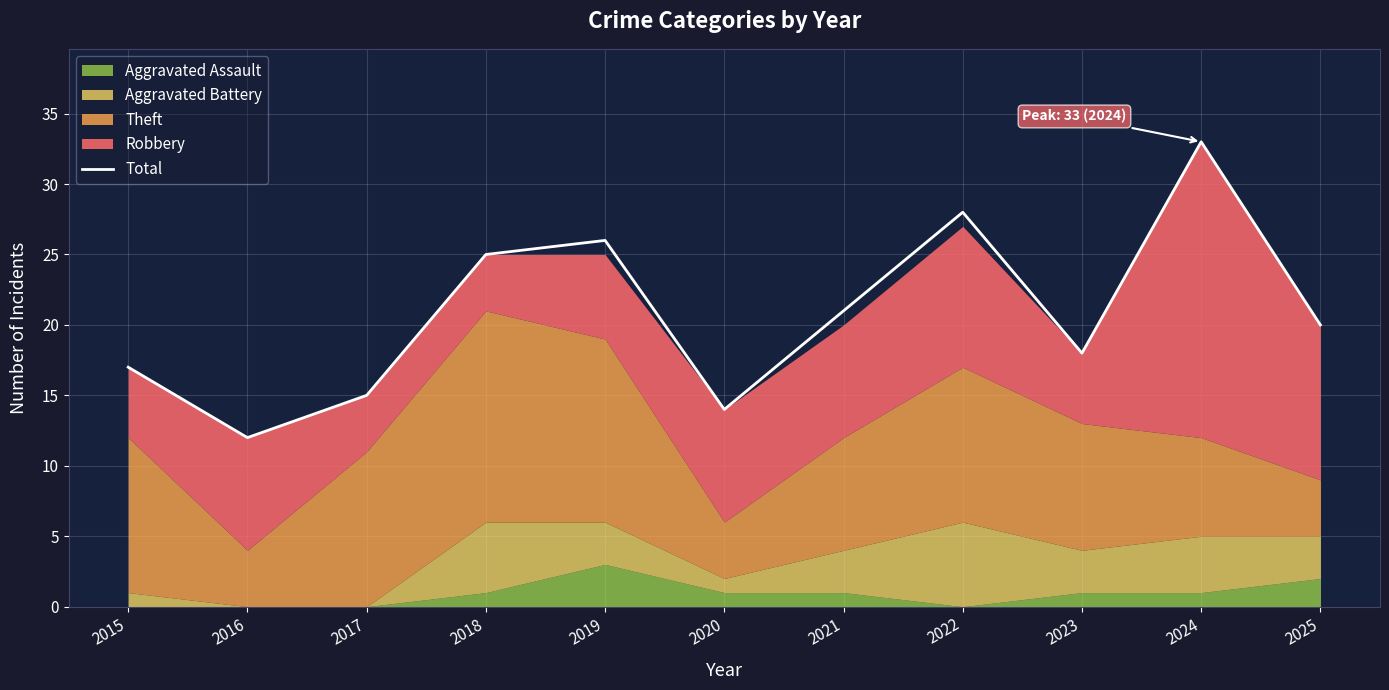

List the labels in order of Total value, smallest first.

2016, 2020, 2017, 2015, 2023, 2025, 2021, 2018, 2019, 2022, 2024